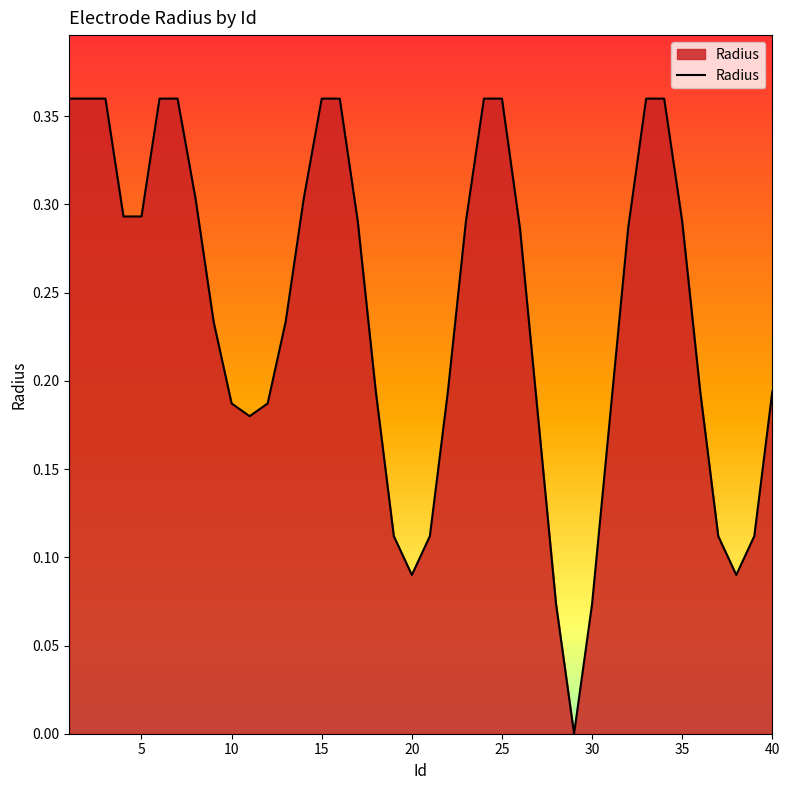

True or false: the data has more than 2 interior local peaks.

False